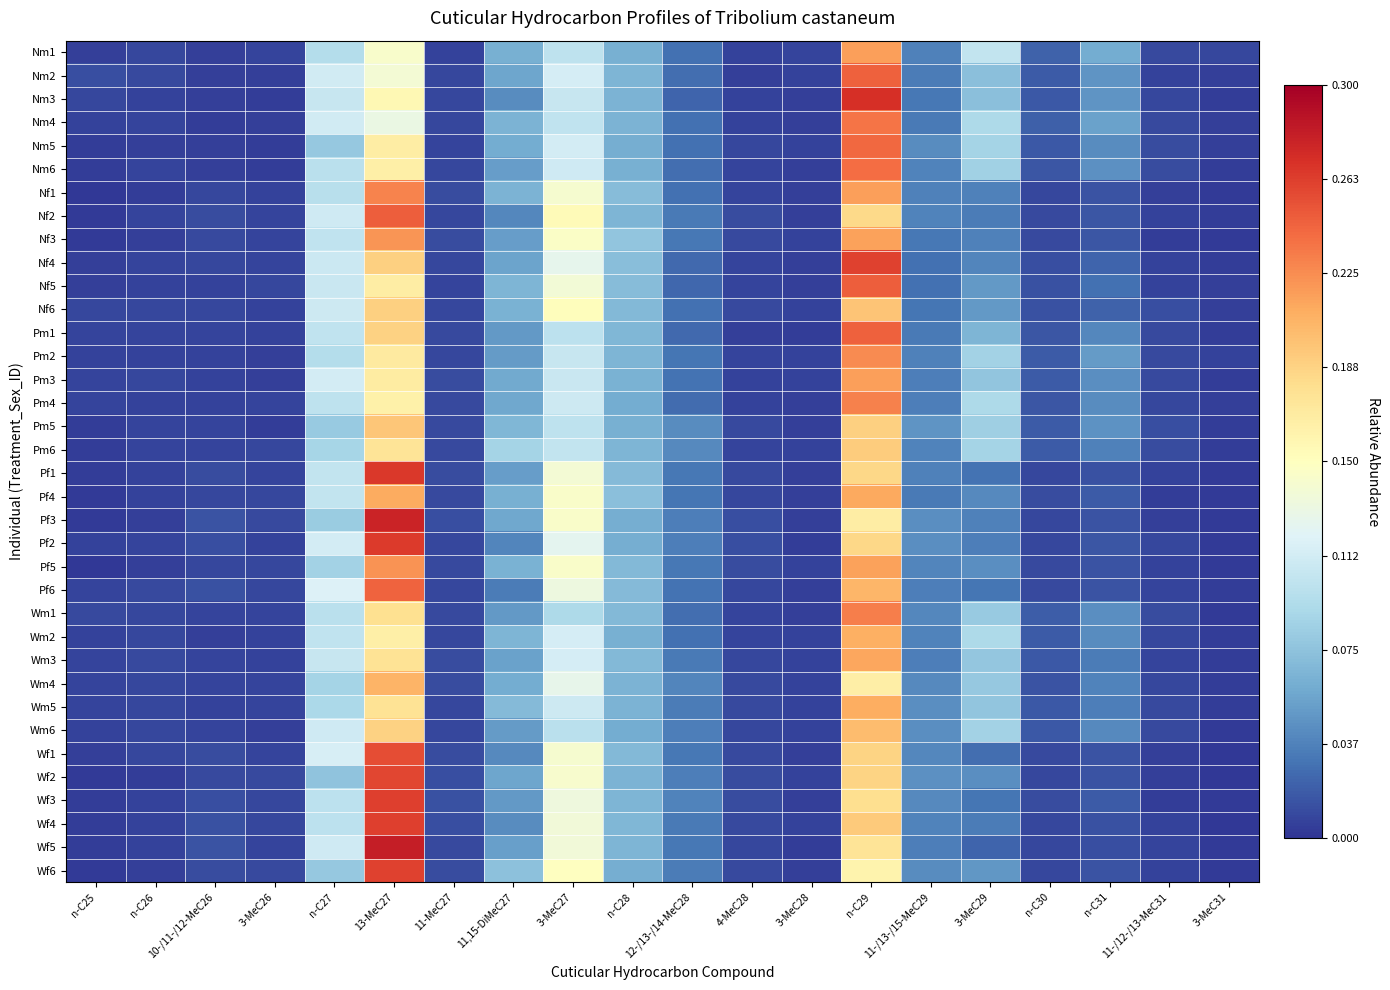

Reading left to right, extract all data points from this chart.

Nm1: n-C25=0.0	n-C26=0.0	10-/11-/12-MeC26=0.0	3-MeC26=0.0	n-C27=0.1	13-MeC27=0.1	11-MeC27=0.0	11,15-DiMeC27=0.1	3-MeC27=0.1	n-C28=0.1	12-/13-/14-MeC28=0.0	4-MeC28=0.0	3-MeC28=0.0	n-C29=0.2	11-/13-/15-MeC29=0.0	3-MeC29=0.1	n-C30=0.0	n-C31=0.1	11-/12-/13-MeC31=0.0	3-MeC31=0.0
Nm2: n-C25=0.0	n-C26=0.0	10-/11-/12-MeC26=0.0	3-MeC26=0.0	n-C27=0.1	13-MeC27=0.1	11-MeC27=0.0	11,15-DiMeC27=0.1	3-MeC27=0.1	n-C28=0.1	12-/13-/14-MeC28=0.0	4-MeC28=0.0	3-MeC28=0.0	n-C29=0.2	11-/13-/15-MeC29=0.0	3-MeC29=0.1	n-C30=0.0	n-C31=0.0	11-/12-/13-MeC31=0.0	3-MeC31=0.0
Nm3: n-C25=0.0	n-C26=0.0	10-/11-/12-MeC26=0.0	3-MeC26=0.0	n-C27=0.1	13-MeC27=0.2	11-MeC27=0.0	11,15-DiMeC27=0.0	3-MeC27=0.1	n-C28=0.1	12-/13-/14-MeC28=0.0	4-MeC28=0.0	3-MeC28=0.0	n-C29=0.3	11-/13-/15-MeC29=0.0	3-MeC29=0.1	n-C30=0.0	n-C31=0.0	11-/12-/13-MeC31=0.0	3-MeC31=0.0
Nm4: n-C25=0.0	n-C26=0.0	10-/11-/12-MeC26=0.0	3-MeC26=0.0	n-C27=0.1	13-MeC27=0.1	11-MeC27=0.0	11,15-DiMeC27=0.1	3-MeC27=0.1	n-C28=0.1	12-/13-/14-MeC28=0.0	4-MeC28=0.0	3-MeC28=0.0	n-C29=0.2	11-/13-/15-MeC29=0.0	3-MeC29=0.1	n-C30=0.0	n-C31=0.1	11-/12-/13-MeC31=0.0	3-MeC31=0.0
Nm5: n-C25=0.0	n-C26=0.0	10-/11-/12-MeC26=0.0	3-MeC26=0.0	n-C27=0.1	13-MeC27=0.2	11-MeC27=0.0	11,15-DiMeC27=0.1	3-MeC27=0.1	n-C28=0.1	12-/13-/14-MeC28=0.0	4-MeC28=0.0	3-MeC28=0.0	n-C29=0.2	11-/13-/15-MeC29=0.0	3-MeC29=0.1	n-C30=0.0	n-C31=0.0	11-/12-/13-MeC31=0.0	3-MeC31=0.0
Nm6: n-C25=0.0	n-C26=0.0	10-/11-/12-MeC26=0.0	3-MeC26=0.0	n-C27=0.1	13-MeC27=0.2	11-MeC27=0.0	11,15-DiMeC27=0.1	3-MeC27=0.1	n-C28=0.1	12-/13-/14-MeC28=0.0	4-MeC28=0.0	3-MeC28=0.0	n-C29=0.2	11-/13-/15-MeC29=0.0	3-MeC29=0.1	n-C30=0.0	n-C31=0.0	11-/12-/13-MeC31=0.0	3-MeC31=0.0
Nf1: n-C25=0.0	n-C26=0.0	10-/11-/12-MeC26=0.0	3-MeC26=0.0	n-C27=0.1	13-MeC27=0.2	11-MeC27=0.0	11,15-DiMeC27=0.1	3-MeC27=0.1	n-C28=0.1	12-/13-/14-MeC28=0.0	4-MeC28=0.0	3-MeC28=0.0	n-C29=0.2	11-/13-/15-MeC29=0.0	3-MeC29=0.0	n-C30=0.0	n-C31=0.0	11-/12-/13-MeC31=0.0	3-MeC31=0.0
Nf2: n-C25=0.0	n-C26=0.0	10-/11-/12-MeC26=0.0	3-MeC26=0.0	n-C27=0.1	13-MeC27=0.2	11-MeC27=0.0	11,15-DiMeC27=0.0	3-MeC27=0.2	n-C28=0.1	12-/13-/14-MeC28=0.0	4-MeC28=0.0	3-MeC28=0.0	n-C29=0.2	11-/13-/15-MeC29=0.0	3-MeC29=0.0	n-C30=0.0	n-C31=0.0	11-/12-/13-MeC31=0.0	3-MeC31=0.0
Nf3: n-C25=0.0	n-C26=0.0	10-/11-/12-MeC26=0.0	3-MeC26=0.0	n-C27=0.1	13-MeC27=0.2	11-MeC27=0.0	11,15-DiMeC27=0.1	3-MeC27=0.1	n-C28=0.1	12-/13-/14-MeC28=0.0	4-MeC28=0.0	3-MeC28=0.0	n-C29=0.2	11-/13-/15-MeC29=0.0	3-MeC29=0.0	n-C30=0.0	n-C31=0.0	11-/12-/13-MeC31=0.0	3-MeC31=0.0
Nf4: n-C25=0.0	n-C26=0.0	10-/11-/12-MeC26=0.0	3-MeC26=0.0	n-C27=0.1	13-MeC27=0.2	11-MeC27=0.0	11,15-DiMeC27=0.1	3-MeC27=0.1	n-C28=0.1	12-/13-/14-MeC28=0.0	4-MeC28=0.0	3-MeC28=0.0	n-C29=0.3	11-/13-/15-MeC29=0.0	3-MeC29=0.0	n-C30=0.0	n-C31=0.0	11-/12-/13-MeC31=0.0	3-MeC31=0.0
Nf5: n-C25=0.0	n-C26=0.0	10-/11-/12-MeC26=0.0	3-MeC26=0.0	n-C27=0.1	13-MeC27=0.2	11-MeC27=0.0	11,15-DiMeC27=0.1	3-MeC27=0.1	n-C28=0.1	12-/13-/14-MeC28=0.0	4-MeC28=0.0	3-MeC28=0.0	n-C29=0.2	11-/13-/15-MeC29=0.0	3-MeC29=0.0	n-C30=0.0	n-C31=0.0	11-/12-/13-MeC31=0.0	3-MeC31=0.0
Nf6: n-C25=0.0	n-C26=0.0	10-/11-/12-MeC26=0.0	3-MeC26=0.0	n-C27=0.1	13-MeC27=0.2	11-MeC27=0.0	11,15-DiMeC27=0.1	3-MeC27=0.2	n-C28=0.1	12-/13-/14-MeC28=0.0	4-MeC28=0.0	3-MeC28=0.0	n-C29=0.2	11-/13-/15-MeC29=0.0	3-MeC29=0.0	n-C30=0.0	n-C31=0.0	11-/12-/13-MeC31=0.0	3-MeC31=0.0
Pm1: n-C25=0.0	n-C26=0.0	10-/11-/12-MeC26=0.0	3-MeC26=0.0	n-C27=0.1	13-MeC27=0.2	11-MeC27=0.0	11,15-DiMeC27=0.0	3-MeC27=0.1	n-C28=0.1	12-/13-/14-MeC28=0.0	4-MeC28=0.0	3-MeC28=0.0	n-C29=0.2	11-/13-/15-MeC29=0.0	3-MeC29=0.1	n-C30=0.0	n-C31=0.0	11-/12-/13-MeC31=0.0	3-MeC31=0.0
Pm2: n-C25=0.0	n-C26=0.0	10-/11-/12-MeC26=0.0	3-MeC26=0.0	n-C27=0.1	13-MeC27=0.2	11-MeC27=0.0	11,15-DiMeC27=0.1	3-MeC27=0.1	n-C28=0.1	12-/13-/14-MeC28=0.0	4-MeC28=0.0	3-MeC28=0.0	n-C29=0.2	11-/13-/15-MeC29=0.0	3-MeC29=0.1	n-C30=0.0	n-C31=0.1	11-/12-/13-MeC31=0.0	3-MeC31=0.0
Pm3: n-C25=0.0	n-C26=0.0	10-/11-/12-MeC26=0.0	3-MeC26=0.0	n-C27=0.1	13-MeC27=0.2	11-MeC27=0.0	11,15-DiMeC27=0.1	3-MeC27=0.1	n-C28=0.1	12-/13-/14-MeC28=0.0	4-MeC28=0.0	3-MeC28=0.0	n-C29=0.2	11-/13-/15-MeC29=0.0	3-MeC29=0.1	n-C30=0.0	n-C31=0.0	11-/12-/13-MeC31=0.0	3-MeC31=0.0
Pm4: n-C25=0.0	n-C26=0.0	10-/11-/12-MeC26=0.0	3-MeC26=0.0	n-C27=0.1	13-MeC27=0.2	11-MeC27=0.0	11,15-DiMeC27=0.1	3-MeC27=0.1	n-C28=0.1	12-/13-/14-MeC28=0.0	4-MeC28=0.0	3-MeC28=0.0	n-C29=0.2	11-/13-/15-MeC29=0.0	3-MeC29=0.1	n-C30=0.0	n-C31=0.0	11-/12-/13-MeC31=0.0	3-MeC31=0.0
Pm5: n-C25=0.0	n-C26=0.0	10-/11-/12-MeC26=0.0	3-MeC26=0.0	n-C27=0.1	13-MeC27=0.2	11-MeC27=0.0	11,15-DiMeC27=0.1	3-MeC27=0.1	n-C28=0.1	12-/13-/14-MeC28=0.0	4-MeC28=0.0	3-MeC28=0.0	n-C29=0.2	11-/13-/15-MeC29=0.0	3-MeC29=0.1	n-C30=0.0	n-C31=0.0	11-/12-/13-MeC31=0.0	3-MeC31=0.0
Pm6: n-C25=0.0	n-C26=0.0	10-/11-/12-MeC26=0.0	3-MeC26=0.0	n-C27=0.1	13-MeC27=0.2	11-MeC27=0.0	11,15-DiMeC27=0.1	3-MeC27=0.1	n-C28=0.1	12-/13-/14-MeC28=0.0	4-MeC28=0.0	3-MeC28=0.0	n-C29=0.2	11-/13-/15-MeC29=0.0	3-MeC29=0.1	n-C30=0.0	n-C31=0.0	11-/12-/13-MeC31=0.0	3-MeC31=0.0
Pf1: n-C25=0.0	n-C26=0.0	10-/11-/12-MeC26=0.0	3-MeC26=0.0	n-C27=0.1	13-MeC27=0.3	11-MeC27=0.0	11,15-DiMeC27=0.1	3-MeC27=0.1	n-C28=0.1	12-/13-/14-MeC28=0.0	4-MeC28=0.0	3-MeC28=0.0	n-C29=0.2	11-/13-/15-MeC29=0.0	3-MeC29=0.0	n-C30=0.0	n-C31=0.0	11-/12-/13-MeC31=0.0	3-MeC31=0.0
Pf4: n-C25=0.0	n-C26=0.0	10-/11-/12-MeC26=0.0	3-MeC26=0.0	n-C27=0.1	13-MeC27=0.2	11-MeC27=0.0	11,15-DiMeC27=0.1	3-MeC27=0.1	n-C28=0.1	12-/13-/14-MeC28=0.0	4-MeC28=0.0	3-MeC28=0.0	n-C29=0.2	11-/13-/15-MeC29=0.0	3-MeC29=0.0	n-C30=0.0	n-C31=0.0	11-/12-/13-MeC31=0.0	3-MeC31=0.0
Pf3: n-C25=0.0	n-C26=0.0	10-/11-/12-MeC26=0.0	3-MeC26=0.0	n-C27=0.1	13-MeC27=0.3	11-MeC27=0.0	11,15-DiMeC27=0.1	3-MeC27=0.1	n-C28=0.1	12-/13-/14-MeC28=0.0	4-MeC28=0.0	3-MeC28=0.0	n-C29=0.2	11-/13-/15-MeC29=0.0	3-MeC29=0.0	n-C30=0.0	n-C31=0.0	11-/12-/13-MeC31=0.0	3-MeC31=0.0
Pf2: n-C25=0.0	n-C26=0.0	10-/11-/12-MeC26=0.0	3-MeC26=0.0	n-C27=0.1	13-MeC27=0.3	11-MeC27=0.0	11,15-DiMeC27=0.0	3-MeC27=0.1	n-C28=0.1	12-/13-/14-MeC28=0.0	4-MeC28=0.0	3-MeC28=0.0	n-C29=0.2	11-/13-/15-MeC29=0.0	3-MeC29=0.0	n-C30=0.0	n-C31=0.0	11-/12-/13-MeC31=0.0	3-MeC31=0.0
Pf5: n-C25=0.0	n-C26=0.0	10-/11-/12-MeC26=0.0	3-MeC26=0.0	n-C27=0.1	13-MeC27=0.2	11-MeC27=0.0	11,15-DiMeC27=0.1	3-MeC27=0.1	n-C28=0.1	12-/13-/14-MeC28=0.0	4-MeC28=0.0	3-MeC28=0.0	n-C29=0.2	11-/13-/15-MeC29=0.0	3-MeC29=0.0	n-C30=0.0	n-C31=0.0	11-/12-/13-MeC31=0.0	3-MeC31=0.0
Pf6: n-C25=0.0	n-C26=0.0	10-/11-/12-MeC26=0.0	3-MeC26=0.0	n-C27=0.1	13-MeC27=0.2	11-MeC27=0.0	11,15-DiMeC27=0.0	3-MeC27=0.1	n-C28=0.1	12-/13-/14-MeC28=0.0	4-MeC28=0.0	3-MeC28=0.0	n-C29=0.2	11-/13-/15-MeC29=0.0	3-MeC29=0.0	n-C30=0.0	n-C31=0.0	11-/12-/13-MeC31=0.0	3-MeC31=0.0
Wm1: n-C25=0.0	n-C26=0.0	10-/11-/12-MeC26=0.0	3-MeC26=0.0	n-C27=0.1	13-MeC27=0.2	11-MeC27=0.0	11,15-DiMeC27=0.0	3-MeC27=0.1	n-C28=0.1	12-/13-/14-MeC28=0.0	4-MeC28=0.0	3-MeC28=0.0	n-C29=0.2	11-/13-/15-MeC29=0.0	3-MeC29=0.1	n-C30=0.0	n-C31=0.0	11-/12-/13-MeC31=0.0	3-MeC31=0.0
Wm2: n-C25=0.0	n-C26=0.0	10-/11-/12-MeC26=0.0	3-MeC26=0.0	n-C27=0.1	13-MeC27=0.2	11-MeC27=0.0	11,15-DiMeC27=0.1	3-MeC27=0.1	n-C28=0.1	12-/13-/14-MeC28=0.0	4-MeC28=0.0	3-MeC28=0.0	n-C29=0.2	11-/13-/15-MeC29=0.0	3-MeC29=0.1	n-C30=0.0	n-C31=0.0	11-/12-/13-MeC31=0.0	3-MeC31=0.0
Wm3: n-C25=0.0	n-C26=0.0	10-/11-/12-MeC26=0.0	3-MeC26=0.0	n-C27=0.1	13-MeC27=0.2	11-MeC27=0.0	11,15-DiMeC27=0.1	3-MeC27=0.1	n-C28=0.1	12-/13-/14-MeC28=0.0	4-MeC28=0.0	3-MeC28=0.0	n-C29=0.2	11-/13-/15-MeC29=0.0	3-MeC29=0.1	n-C30=0.0	n-C31=0.0	11-/12-/13-MeC31=0.0	3-MeC31=0.0
Wm4: n-C25=0.0	n-C26=0.0	10-/11-/12-MeC26=0.0	3-MeC26=0.0	n-C27=0.1	13-MeC27=0.2	11-MeC27=0.0	11,15-DiMeC27=0.1	3-MeC27=0.1	n-C28=0.1	12-/13-/14-MeC28=0.0	4-MeC28=0.0	3-MeC28=0.0	n-C29=0.2	11-/13-/15-MeC29=0.0	3-MeC29=0.1	n-C30=0.0	n-C31=0.0	11-/12-/13-MeC31=0.0	3-MeC31=0.0
Wm5: n-C25=0.0	n-C26=0.0	10-/11-/12-MeC26=0.0	3-MeC26=0.0	n-C27=0.1	13-MeC27=0.2	11-MeC27=0.0	11,15-DiMeC27=0.1	3-MeC27=0.1	n-C28=0.1	12-/13-/14-MeC28=0.0	4-MeC28=0.0	3-MeC28=0.0	n-C29=0.2	11-/13-/15-MeC29=0.0	3-MeC29=0.1	n-C30=0.0	n-C31=0.0	11-/12-/13-MeC31=0.0	3-MeC31=0.0
Wm6: n-C25=0.0	n-C26=0.0	10-/11-/12-MeC26=0.0	3-MeC26=0.0	n-C27=0.1	13-MeC27=0.2	11-MeC27=0.0	11,15-DiMeC27=0.1	3-MeC27=0.1	n-C28=0.1	12-/13-/14-MeC28=0.0	4-MeC28=0.0	3-MeC28=0.0	n-C29=0.2	11-/13-/15-MeC29=0.0	3-MeC29=0.1	n-C30=0.0	n-C31=0.0	11-/12-/13-MeC31=0.0	3-MeC31=0.0
Wf1: n-C25=0.0	n-C26=0.0	10-/11-/12-MeC26=0.0	3-MeC26=0.0	n-C27=0.1	13-MeC27=0.3	11-MeC27=0.0	11,15-DiMeC27=0.0	3-MeC27=0.1	n-C28=0.1	12-/13-/14-MeC28=0.0	4-MeC28=0.0	3-MeC28=0.0	n-C29=0.2	11-/13-/15-MeC29=0.0	3-MeC29=0.0	n-C30=0.0	n-C31=0.0	11-/12-/13-MeC31=0.0	3-MeC31=0.0
Wf2: n-C25=0.0	n-C26=0.0	10-/11-/12-MeC26=0.0	3-MeC26=0.0	n-C27=0.1	13-MeC27=0.3	11-MeC27=0.0	11,15-DiMeC27=0.1	3-MeC27=0.1	n-C28=0.1	12-/13-/14-MeC28=0.0	4-MeC28=0.0	3-MeC28=0.0	n-C29=0.2	11-/13-/15-MeC29=0.0	3-MeC29=0.0	n-C30=0.0	n-C31=0.0	11-/12-/13-MeC31=0.0	3-MeC31=0.0
Wf3: n-C25=0.0	n-C26=0.0	10-/11-/12-MeC26=0.0	3-MeC26=0.0	n-C27=0.1	13-MeC27=0.3	11-MeC27=0.0	11,15-DiMeC27=0.0	3-MeC27=0.1	n-C28=0.1	12-/13-/14-MeC28=0.0	4-MeC28=0.0	3-MeC28=0.0	n-C29=0.2	11-/13-/15-MeC29=0.0	3-MeC29=0.0	n-C30=0.0	n-C31=0.0	11-/12-/13-MeC31=0.0	3-MeC31=0.0
Wf4: n-C25=0.0	n-C26=0.0	10-/11-/12-MeC26=0.0	3-MeC26=0.0	n-C27=0.1	13-MeC27=0.3	11-MeC27=0.0	11,15-DiMeC27=0.0	3-MeC27=0.1	n-C28=0.1	12-/13-/14-MeC28=0.0	4-MeC28=0.0	3-MeC28=0.0	n-C29=0.2	11-/13-/15-MeC29=0.0	3-MeC29=0.0	n-C30=0.0	n-C31=0.0	11-/12-/13-MeC31=0.0	3-MeC31=0.0
Wf5: n-C25=0.0	n-C26=0.0	10-/11-/12-MeC26=0.0	3-MeC26=0.0	n-C27=0.1	13-MeC27=0.3	11-MeC27=0.0	11,15-DiMeC27=0.1	3-MeC27=0.1	n-C28=0.1	12-/13-/14-MeC28=0.0	4-MeC28=0.0	3-MeC28=0.0	n-C29=0.2	11-/13-/15-MeC29=0.0	3-MeC29=0.0	n-C30=0.0	n-C31=0.0	11-/12-/13-MeC31=0.0	3-MeC31=0.0
Wf6: n-C25=0.0	n-C26=0.0	10-/11-/12-MeC26=0.0	3-MeC26=0.0	n-C27=0.1	13-MeC27=0.3	11-MeC27=0.0	11,15-DiMeC27=0.1	3-MeC27=0.1	n-C28=0.1	12-/13-/14-MeC28=0.0	4-MeC28=0.0	3-MeC28=0.0	n-C29=0.2	11-/13-/15-MeC29=0.0	3-MeC29=0.0	n-C30=0.0	n-C31=0.0	11-/12-/13-MeC31=0.0	3-MeC31=0.0